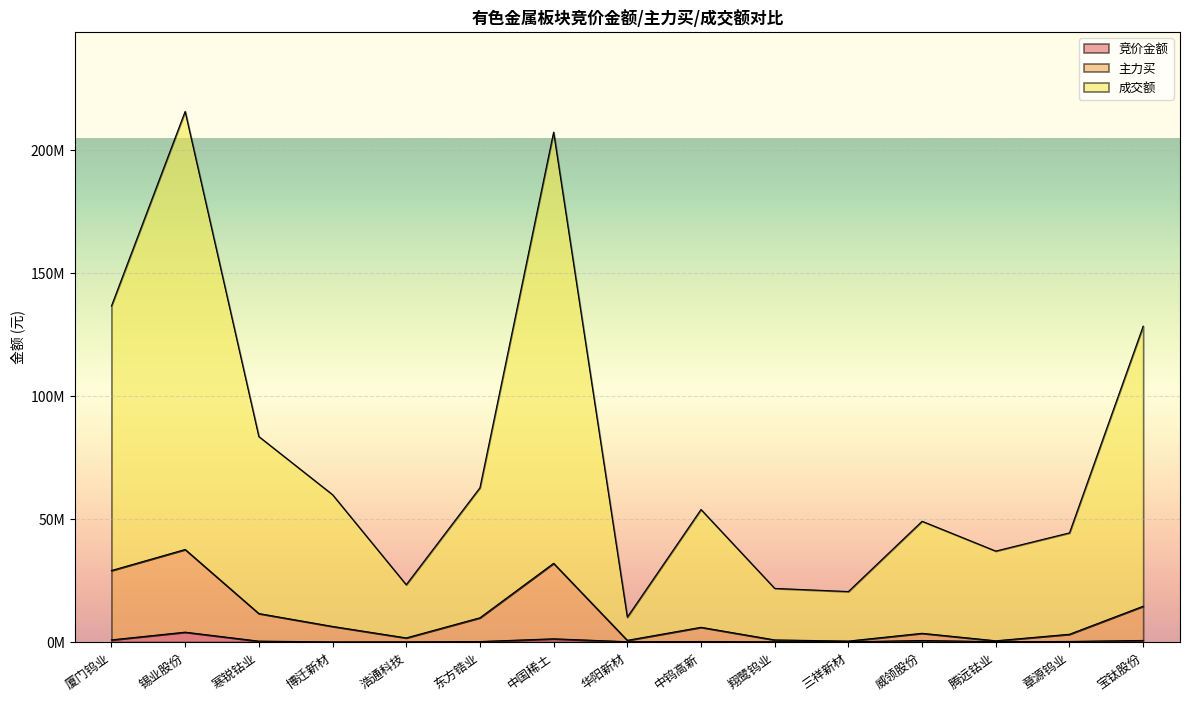

What are all the series names shown in the legend?

竞价金额, 主力买, 成交额